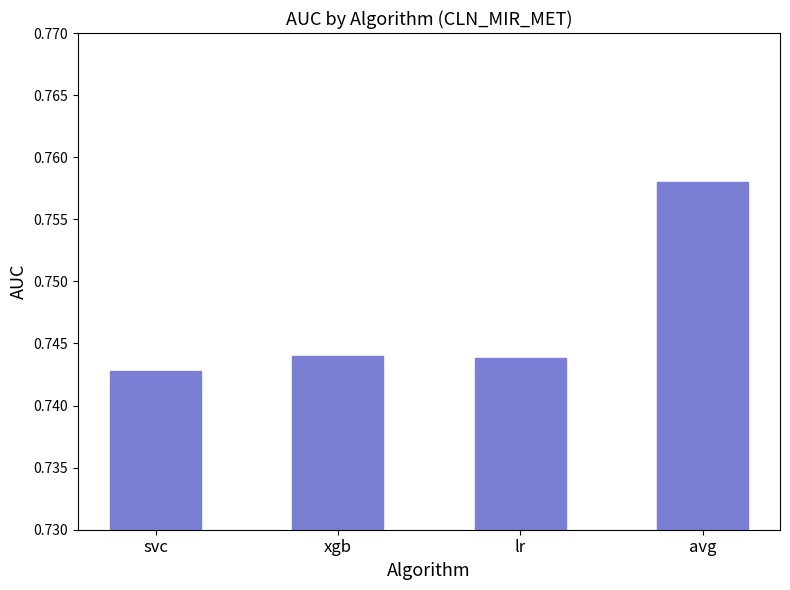

Are the bars grouped side by side (vs. stacked)?

No